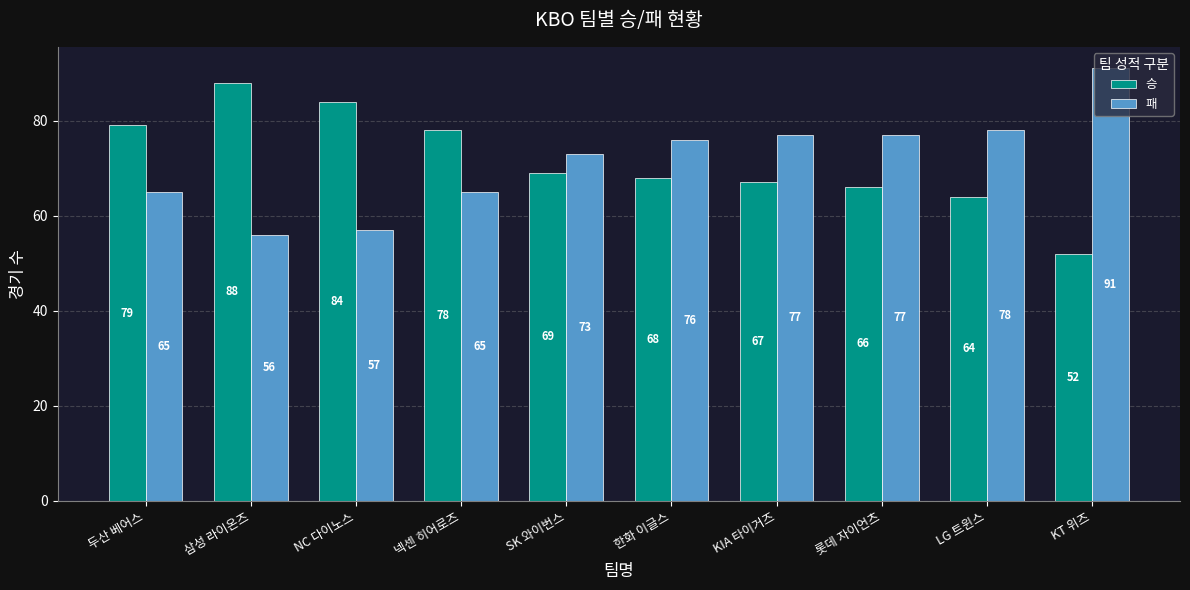

At which category does the chart reach its peak across all series?

KT 위즈